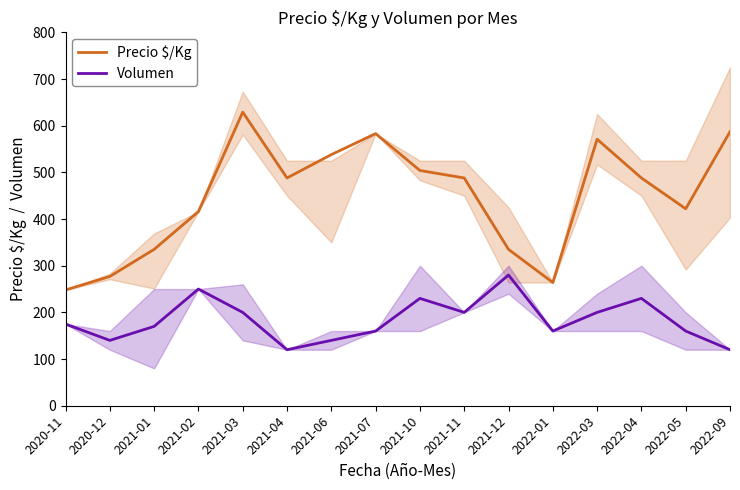

Rank the series at 2021-06 from lowest to highest value.

Volumen, Precio $/Kg